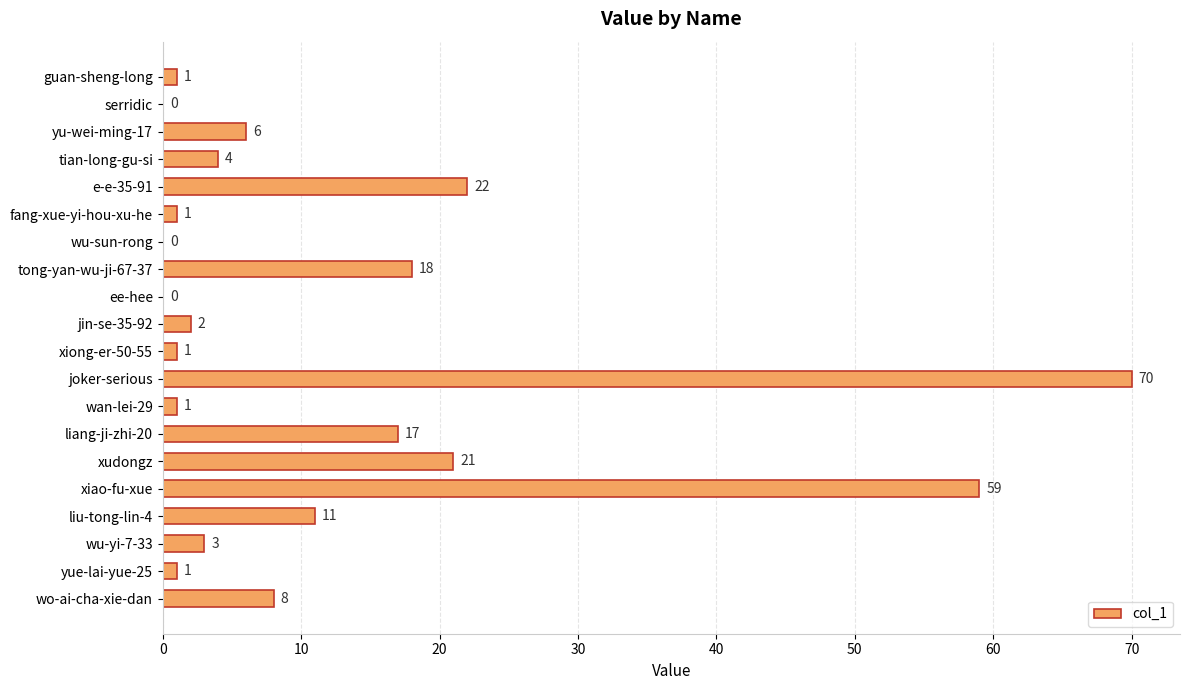

Is it true that the value at tong-yan-wu-ji-67-37 is 8?

False